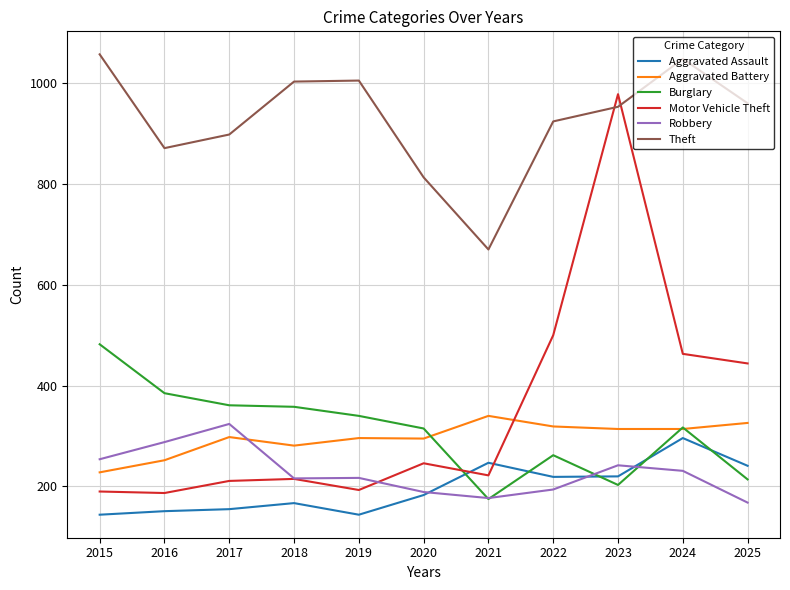

The value of Aggravated Assault at 2022 is 219. True or false?

True